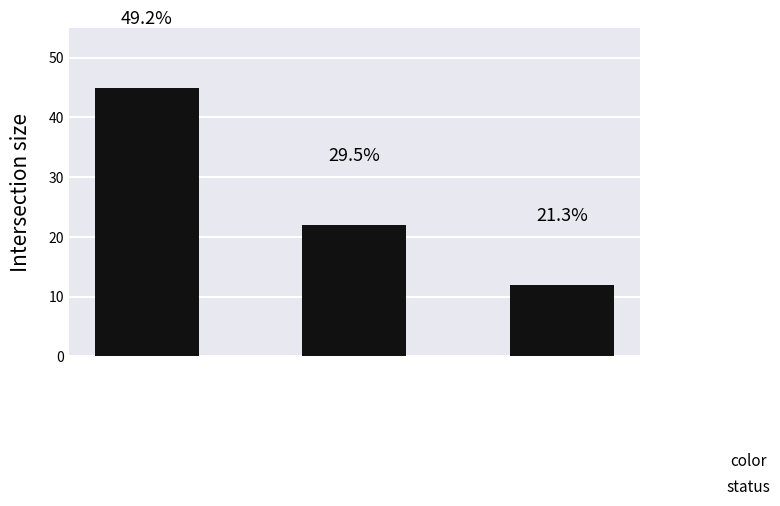

Are the bars horizontal?

No